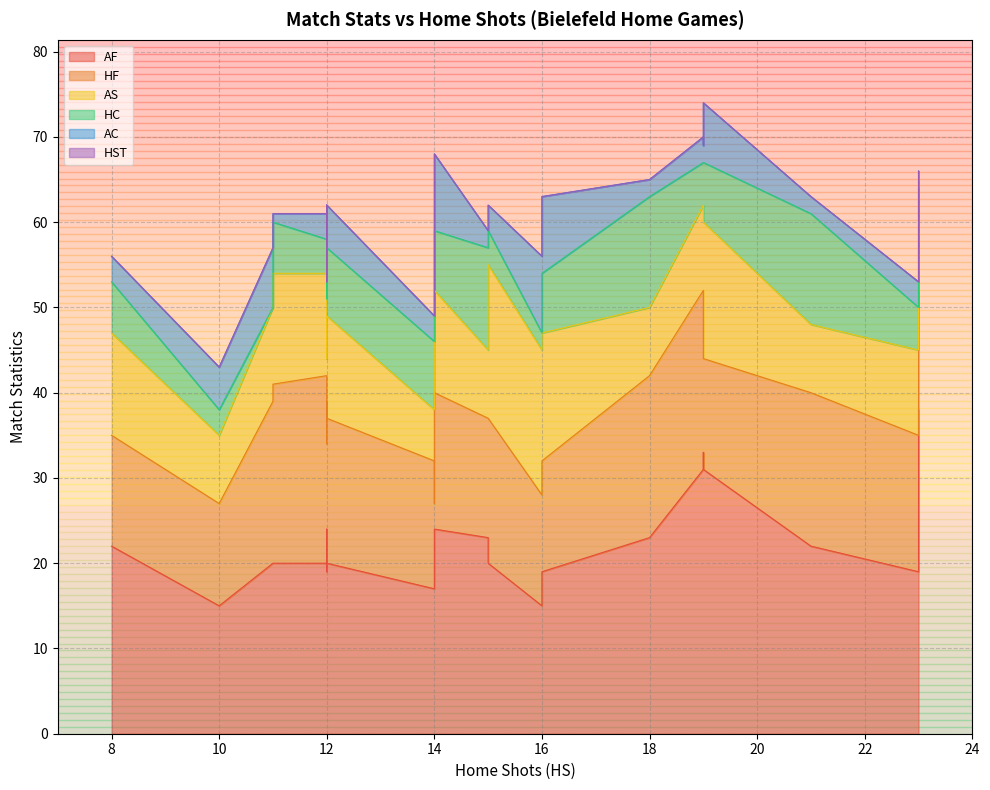

Is it true that AC equals 4 at 7?

False